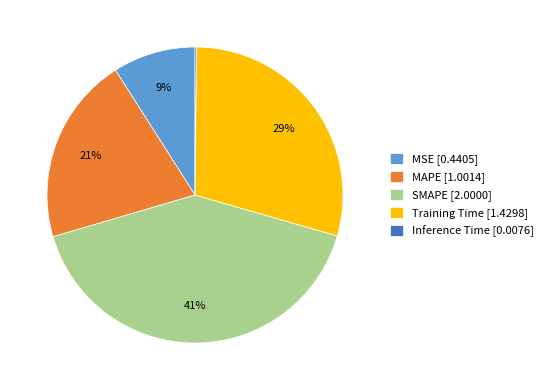

To the nearest percent, what portion does Training Time [1.4298] represent?

29%